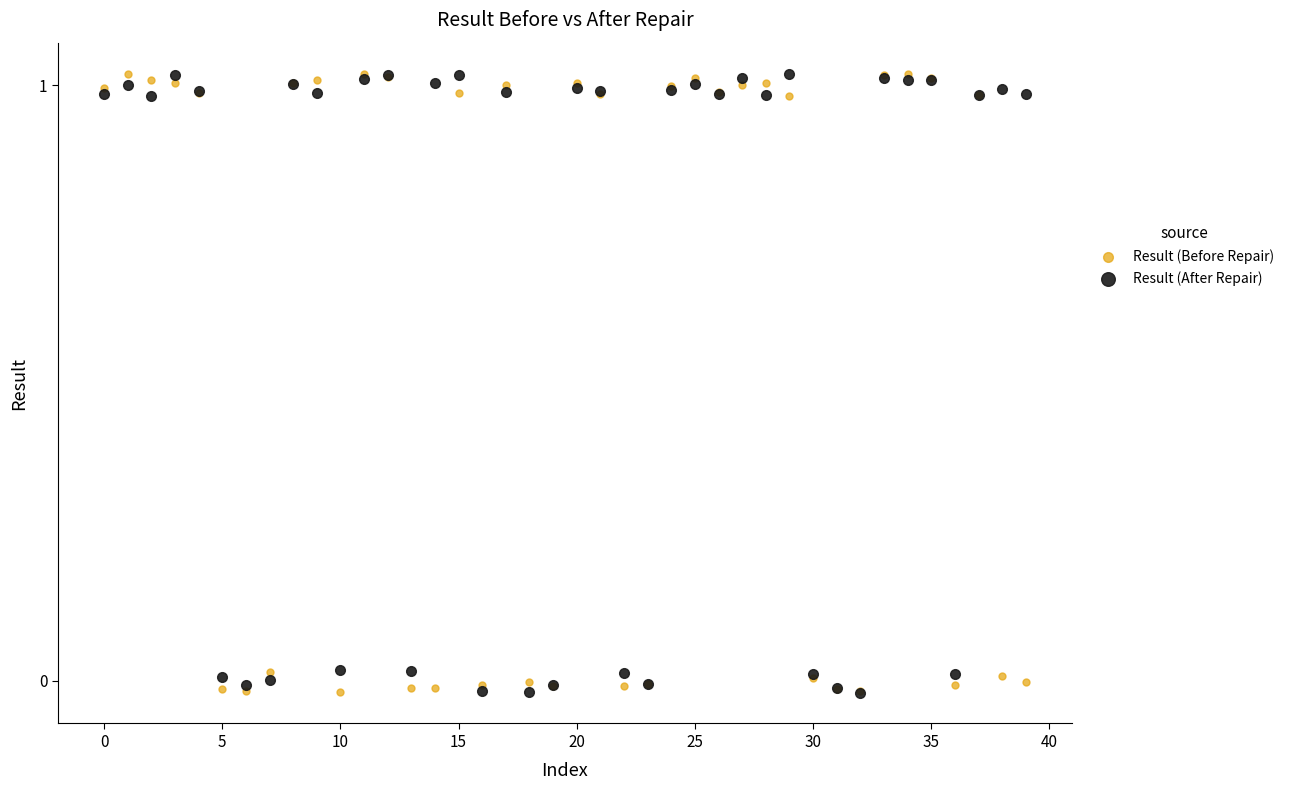

Which series has the widest spread of Y values?

Result (After Repair)